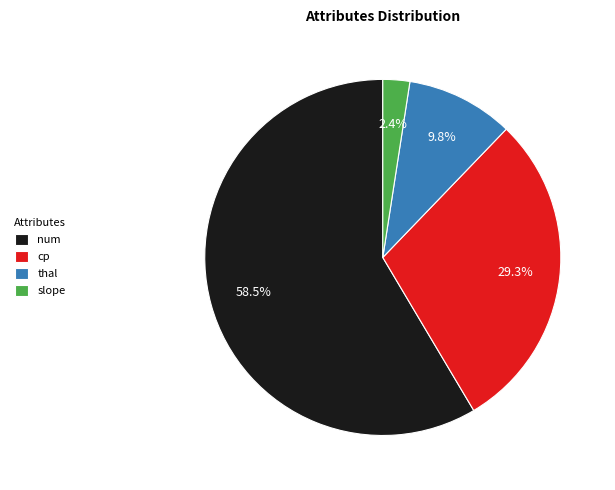

Between num and cp, which is larger?

num